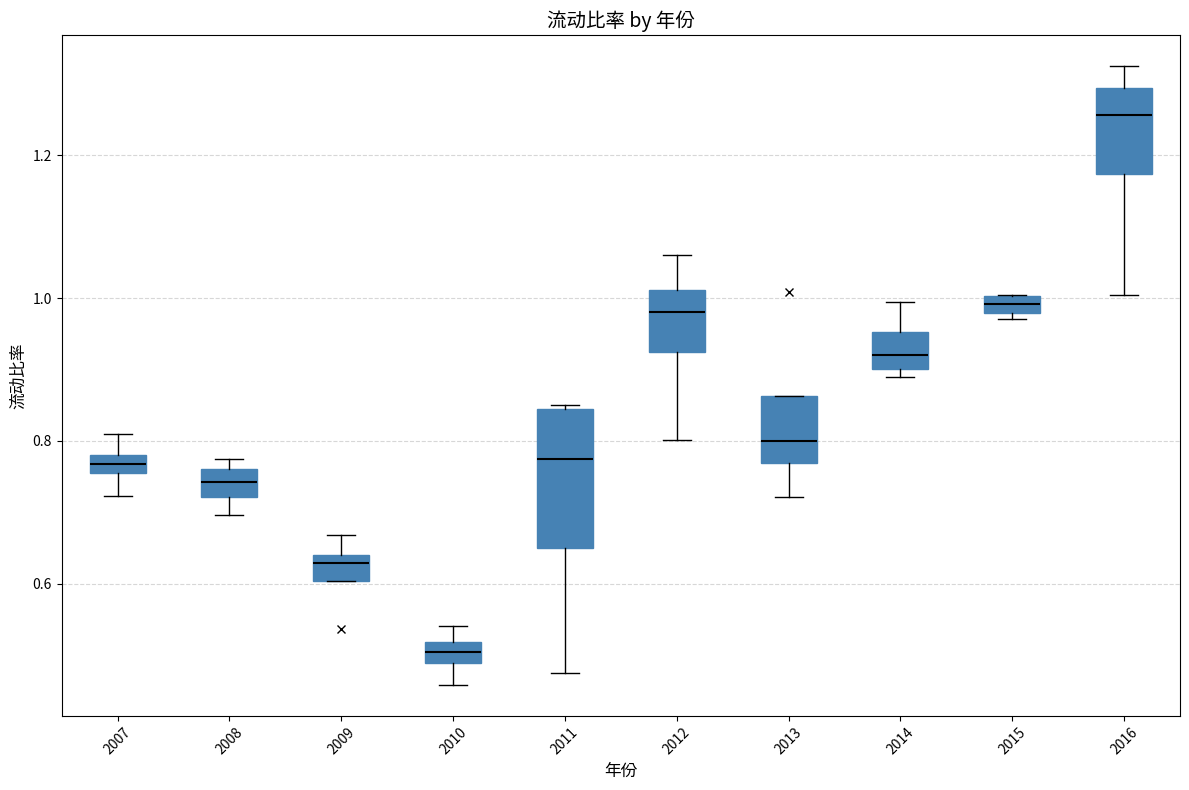

Where is the lower edge of the box at x = 2015 on the y-axis? The values are not printed on the chart, so give them approximately, as read against the axis.

0.98